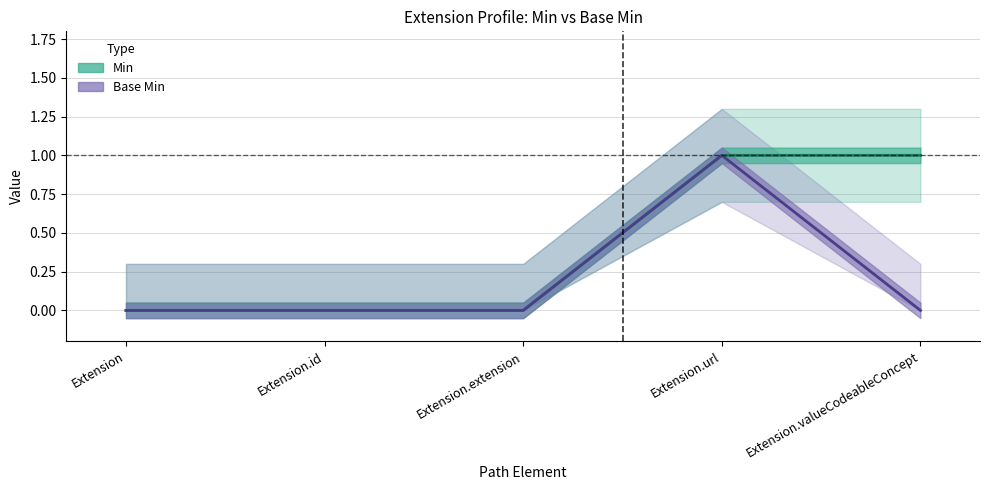

Which category has the lowest value in the Min series?

Extension